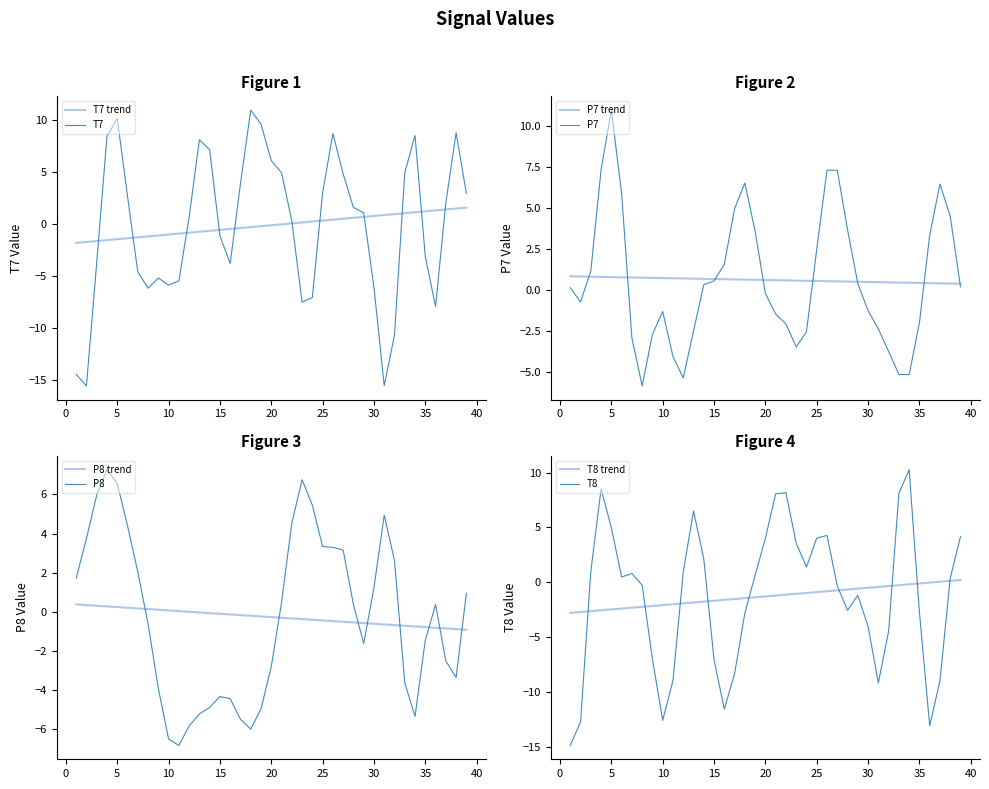

What is the value of the P8 point at the 3rd from the left?

6.0